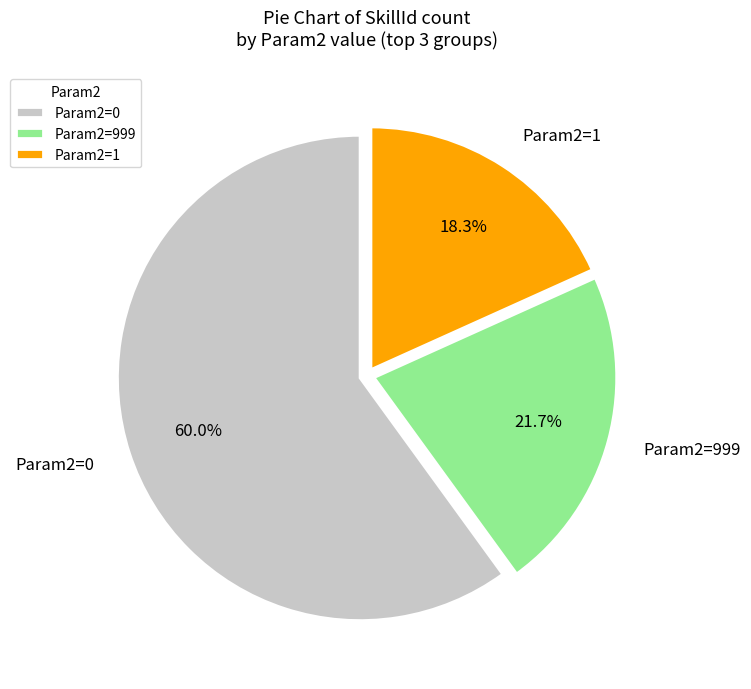

Between Param2=1 and Param2=0, which is larger?

Param2=0